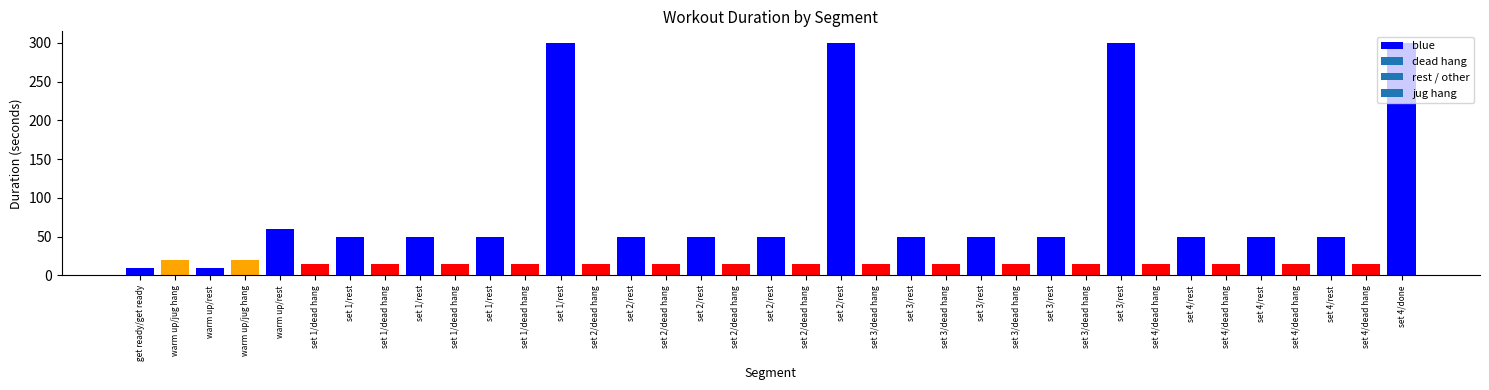

List the labels in order of value, largest first.

set 1/rest, set 2/rest, set 3/rest, set 4/done, warm up/rest, set 1/rest, set 1/rest, set 1/rest, set 2/rest, set 2/rest, set 2/rest, set 3/rest, set 3/rest, set 3/rest, set 4/rest, set 4/rest, set 4/rest, warm up/jug hang, warm up/jug hang, set 1/dead hang, set 1/dead hang, set 1/dead hang, set 1/dead hang, set 2/dead hang, set 2/dead hang, set 2/dead hang, set 2/dead hang, set 3/dead hang, set 3/dead hang, set 3/dead hang, set 3/dead hang, set 4/dead hang, set 4/dead hang, set 4/dead hang, set 4/dead hang, get ready/get ready, warm up/rest